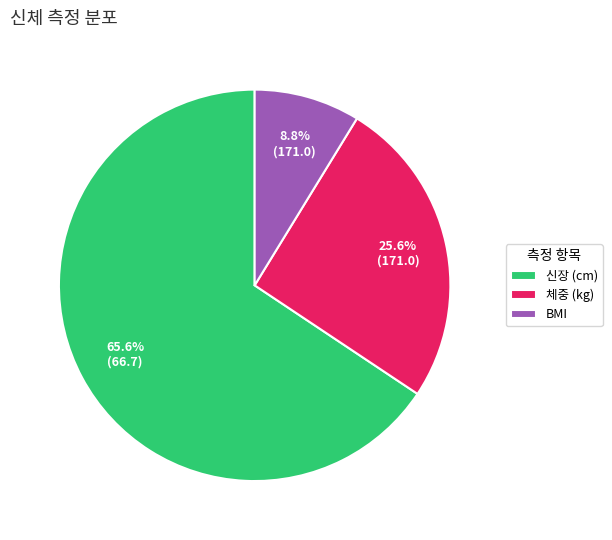

How many segments does this pie chart have?

3